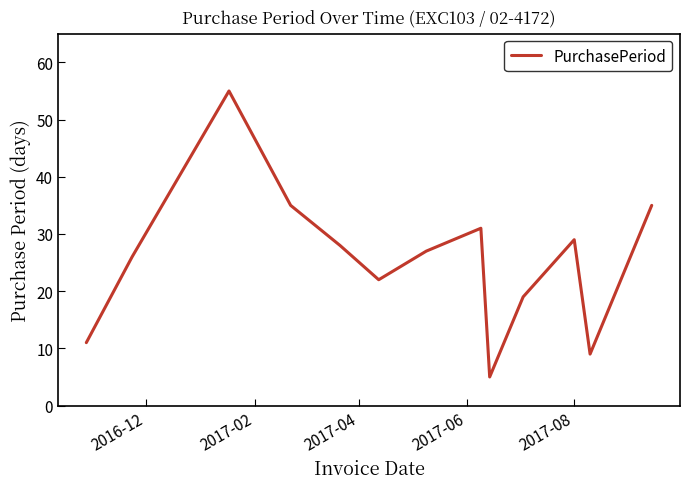

What is the greatest value displayed?

55